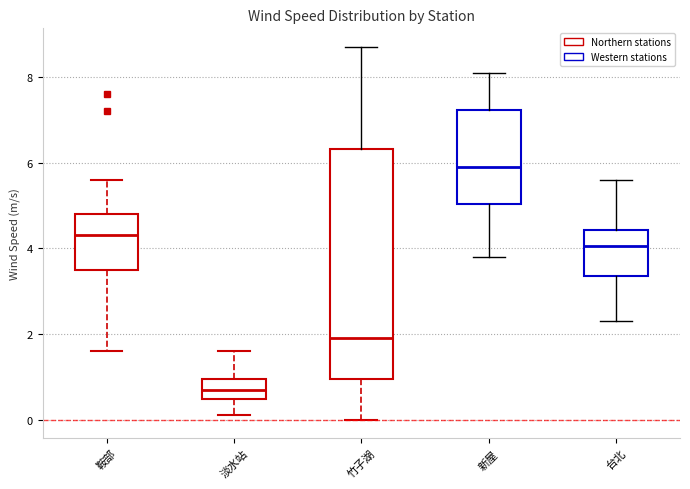

Which box has the highest median line?

新屋